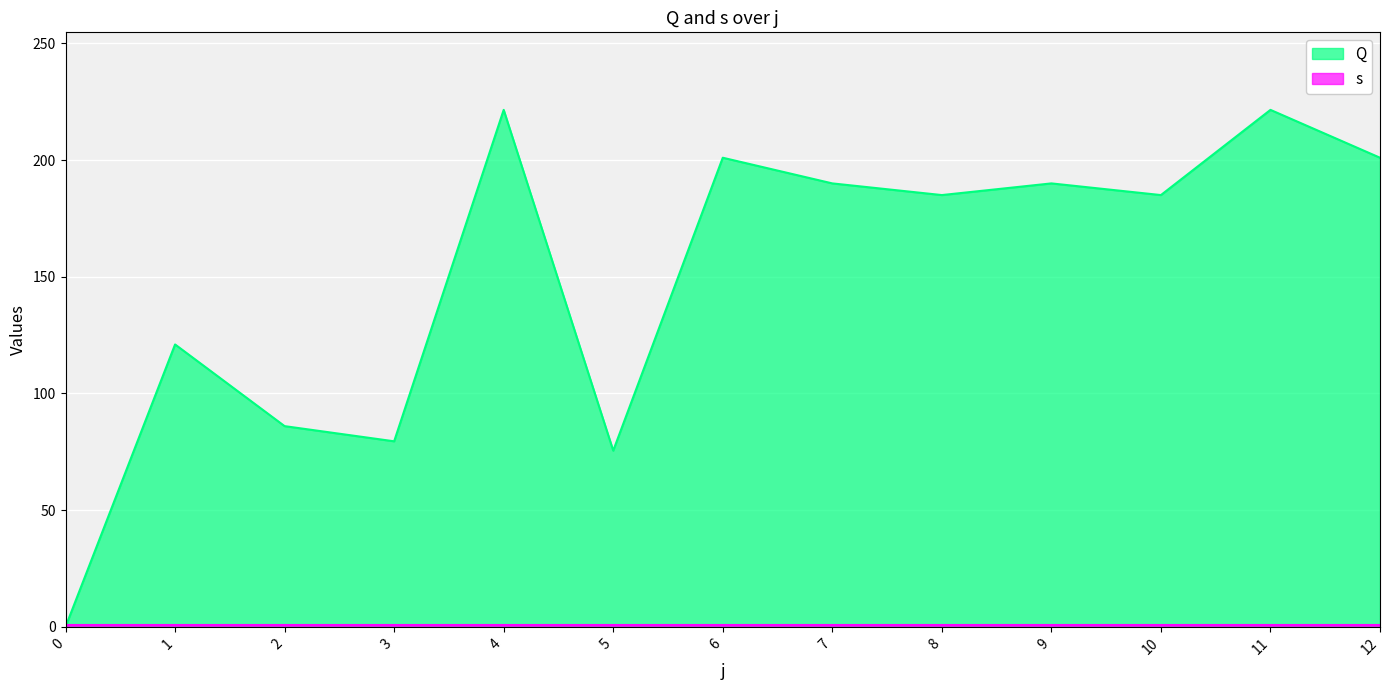

What is the value of the 6th point from the left?

75.5